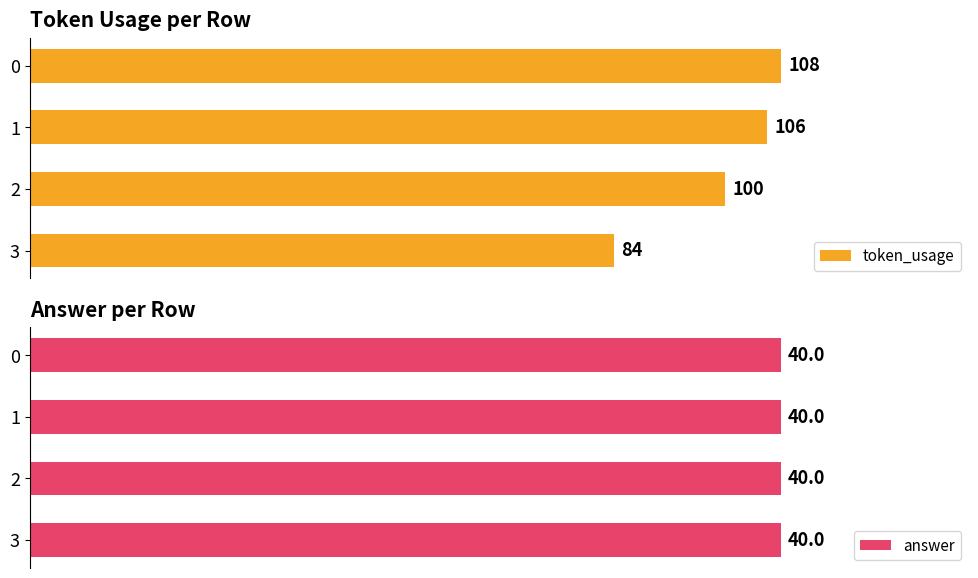

Are the bars horizontal?

Yes